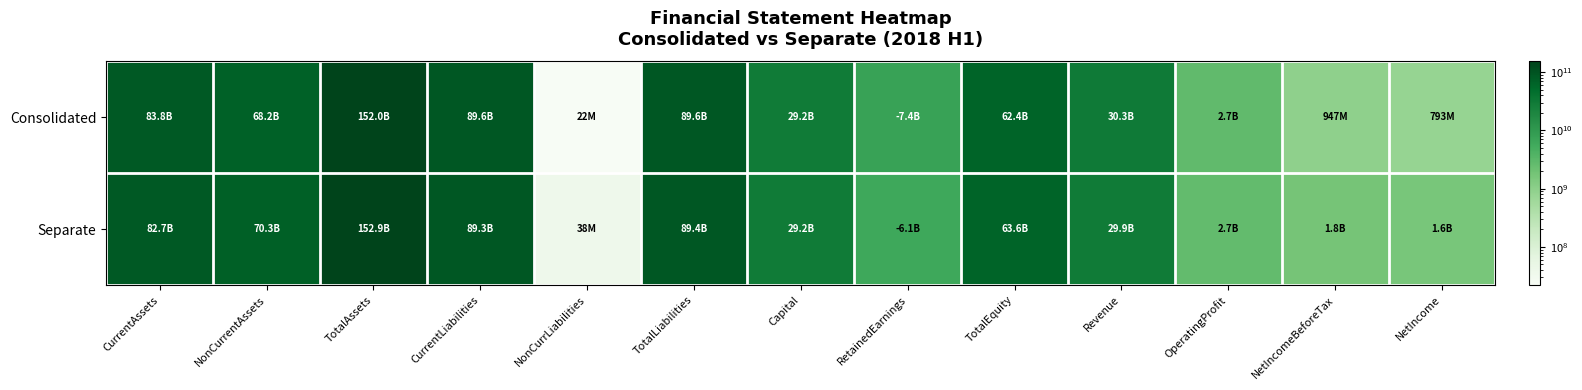

How many data points does each series have?

13